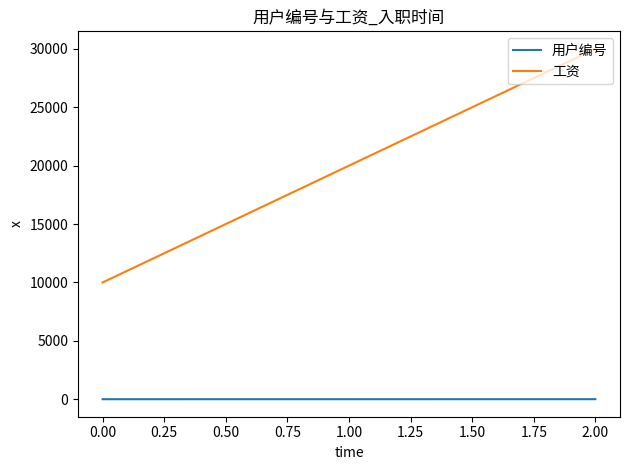

Which series has the largest total across all categories?

工资